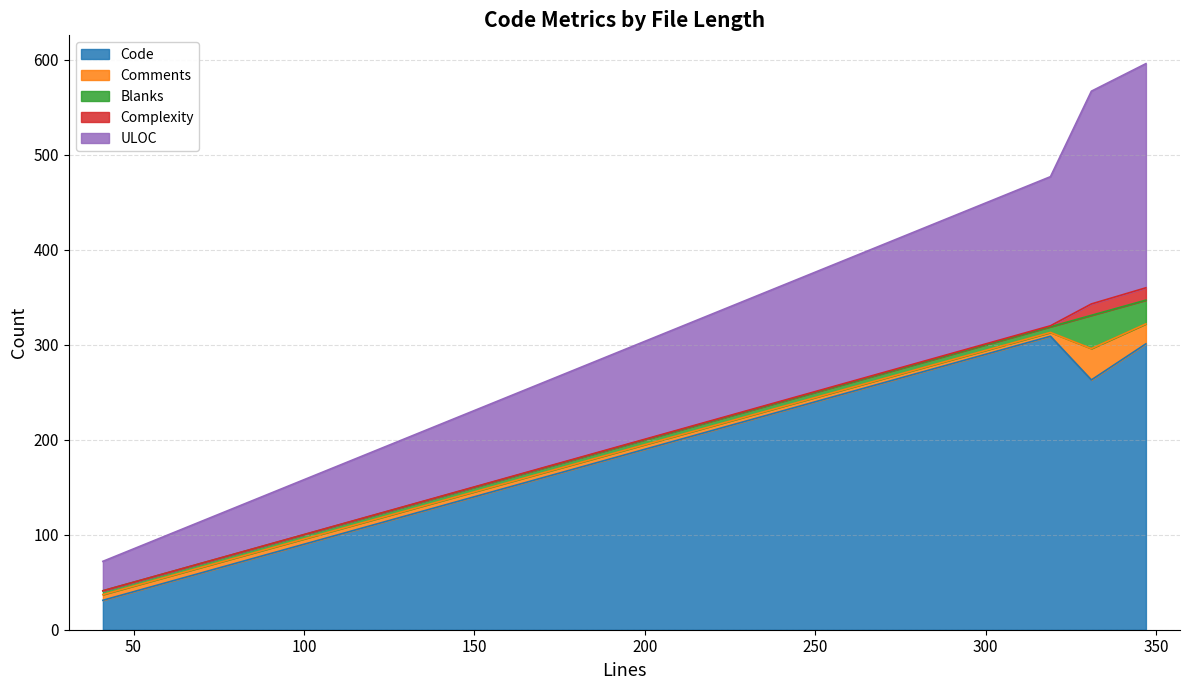

Which label corresponds to the largest value in the chart?

319